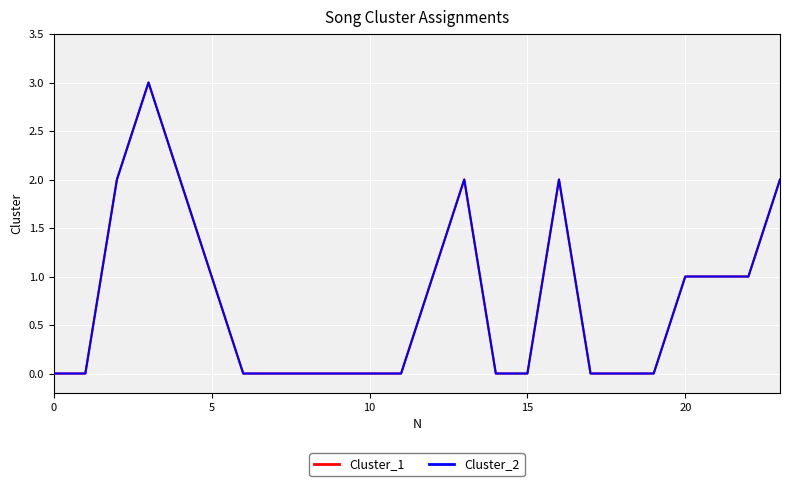

True or false: Cluster_2 and Cluster_1 intersect in this chart.

False